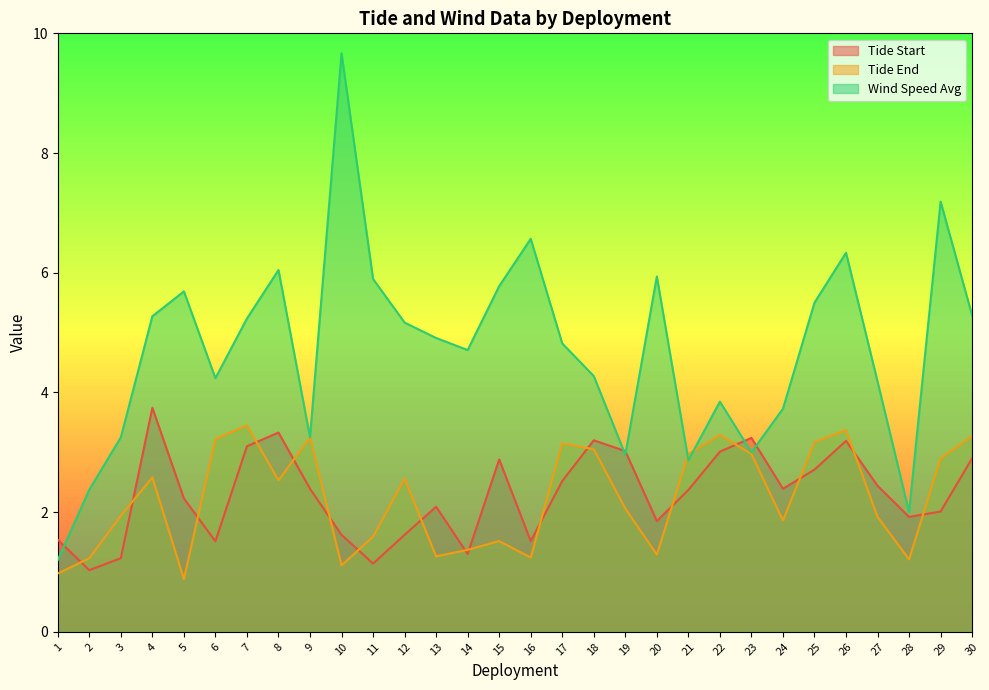

Reading left to right, list all the values displayed in this chart.

Tide Start: 1.5	1.0	1.2	3.7	2.2	1.5	3.1	3.3	2.4	1.6	1.1	1.6	2.1	1.3	2.9	1.5	2.5	3.2	3.0	1.9	2.4	3.0	3.2	2.4	2.7	3.2	2.4	1.9	2.0	2.9
Tide End: 1.0	1.2	1.9	2.6	0.9	3.2	3.5	2.5	3.2	1.1	1.6	2.6	1.3	1.4	1.5	1.2	3.1	3.0	2.1	1.3	3.0	3.3	3.0	1.9	3.2	3.4	1.9	1.2	2.9	3.3
Wind Speed Avg: 1.2	2.4	3.2	5.3	5.7	4.2	5.2	6.0	3.2	9.7	5.9	5.2	4.9	4.7	5.8	6.6	4.8	4.3	3.0	5.9	2.9	3.8	3.0	3.7	5.5	6.3	4.2	2.0	7.2	5.3